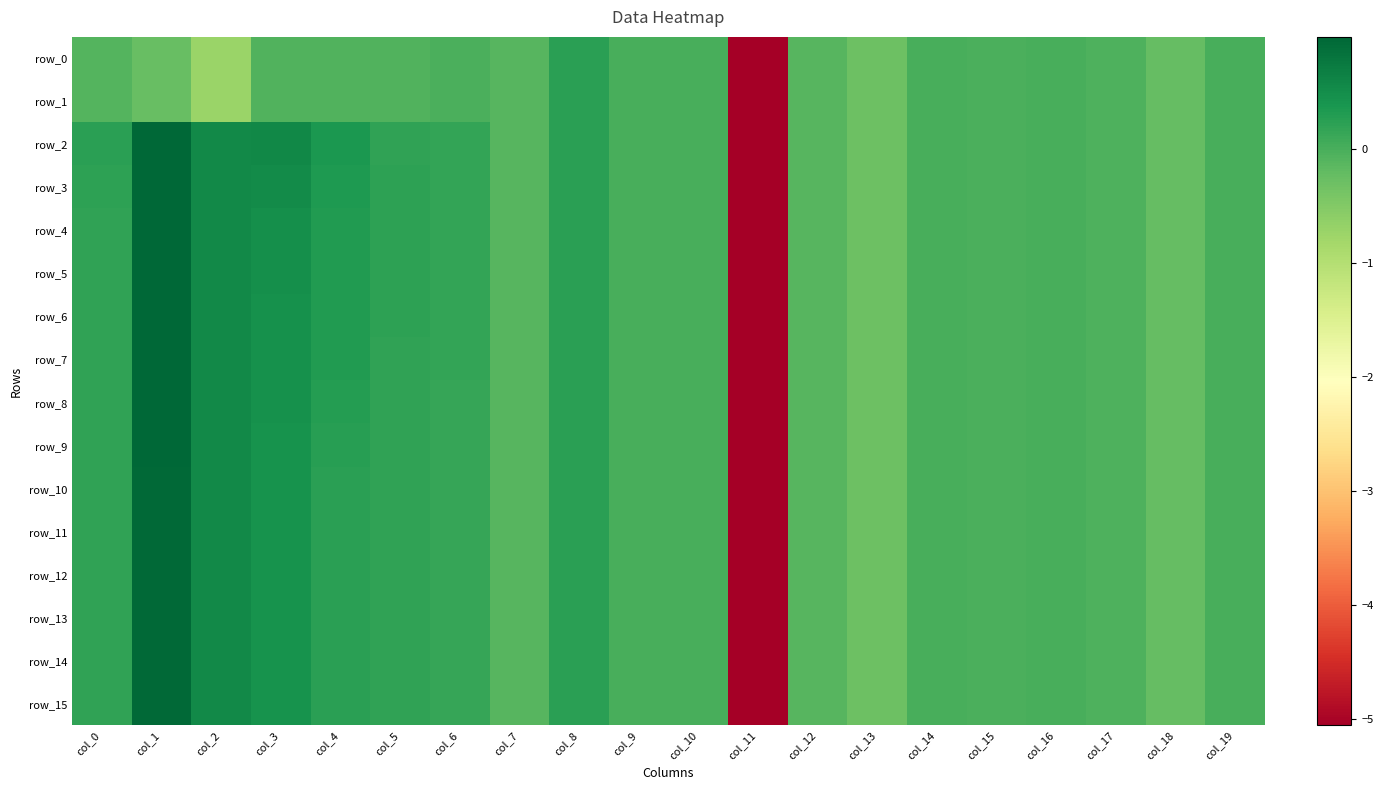

How many data points in row_1 are less than 0?

17